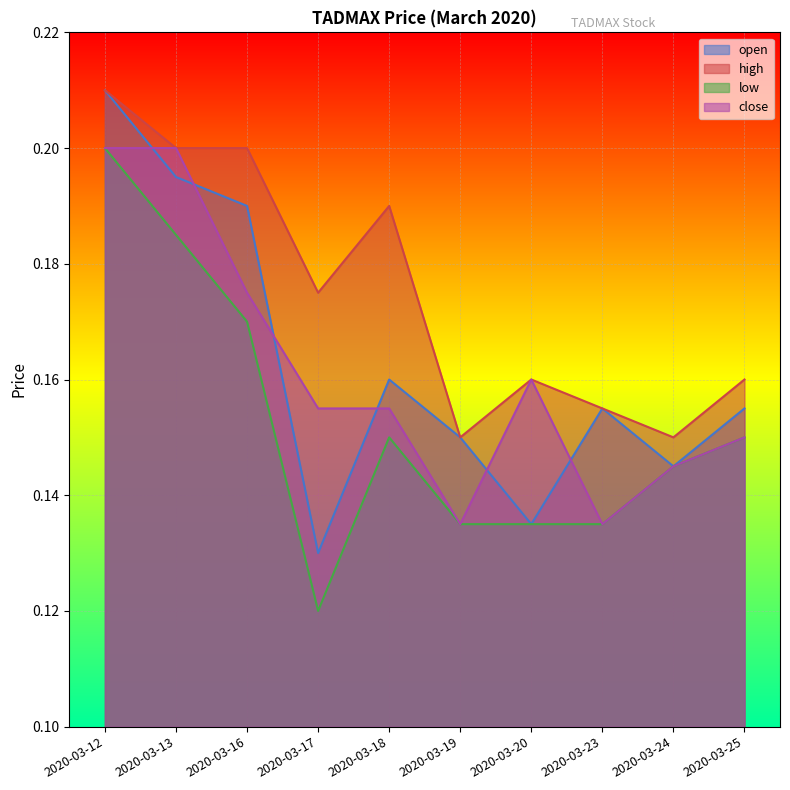

How many categories are shown in the chart?

10